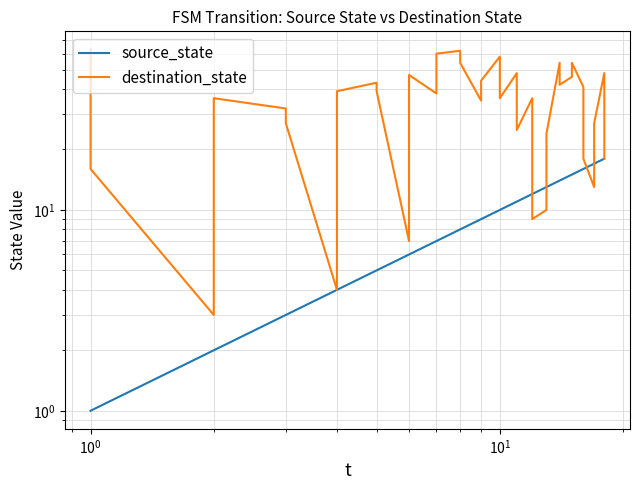

Reading right to left, transcribe all the data shown in this chart.

source_state: 18	18	17	17	16	16	15	15	14	14	13	13	12	12	11	11	10	10	9	9	8	8	7	7	6	6	5	5	4	4	3	3	2	2	1	1
destination_state: 18	48	27	13	18	41	54	46	42	54	24	10	9	36	25	48	36	58	44	35	54	62	60	38	47	7	39	43	39	4	27	32	36	3	16	63